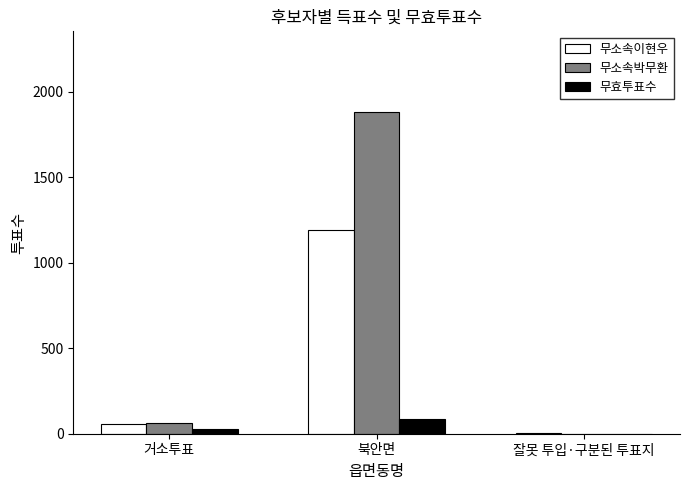

Where is 무소속이현우 nearest to the value 596?

거소투표